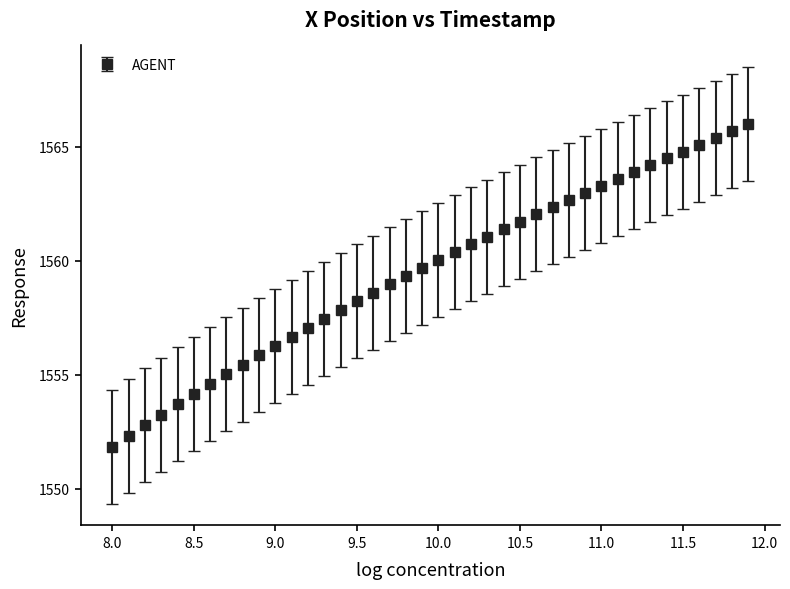

What is the sum of all values?

62380.4